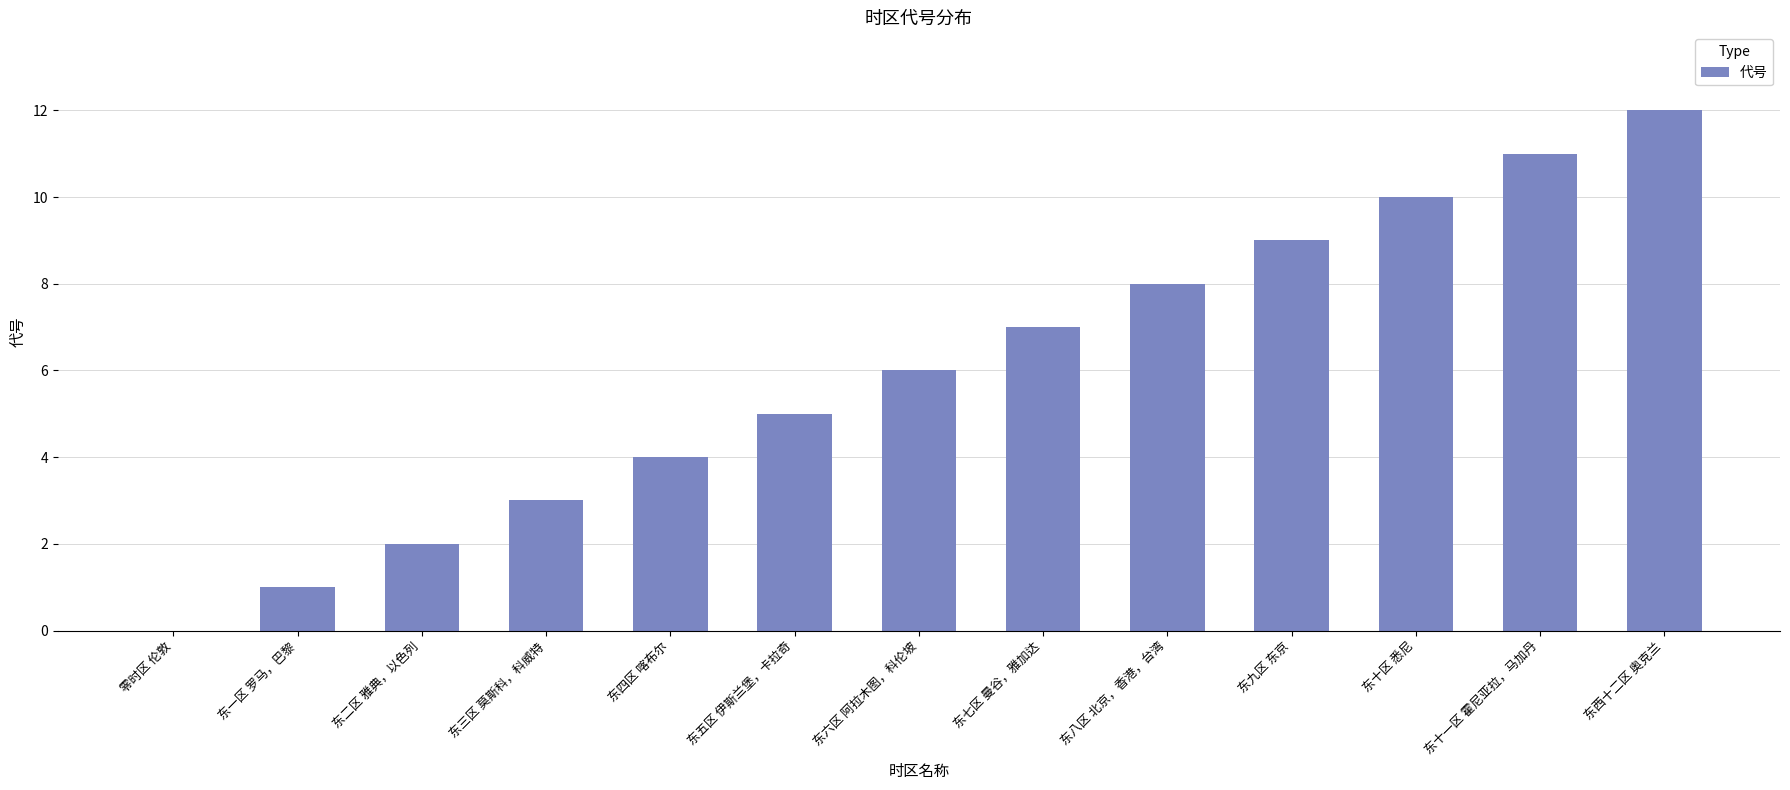

Which category has the highest value across all series?

东西十二区 奥克兰